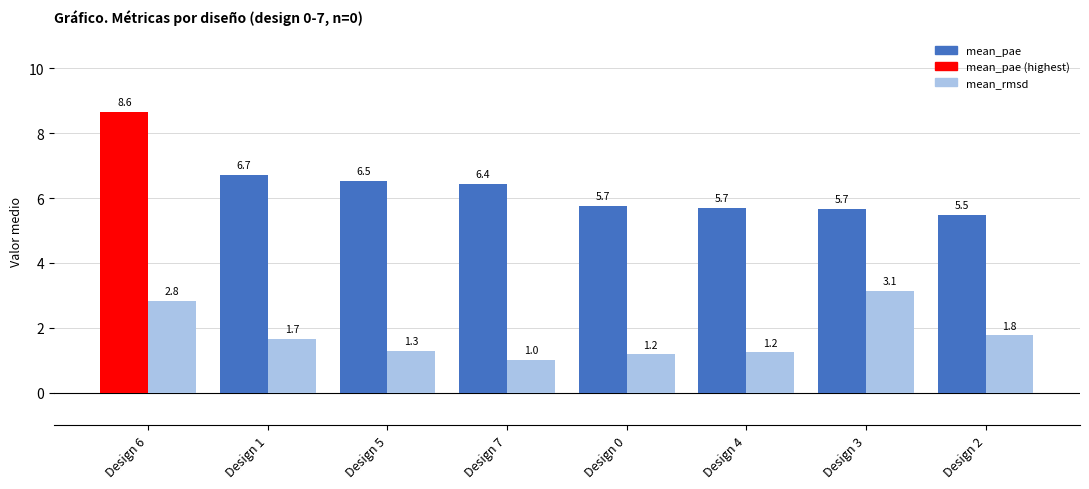

At how many categories does at least one series exceed 8?

1